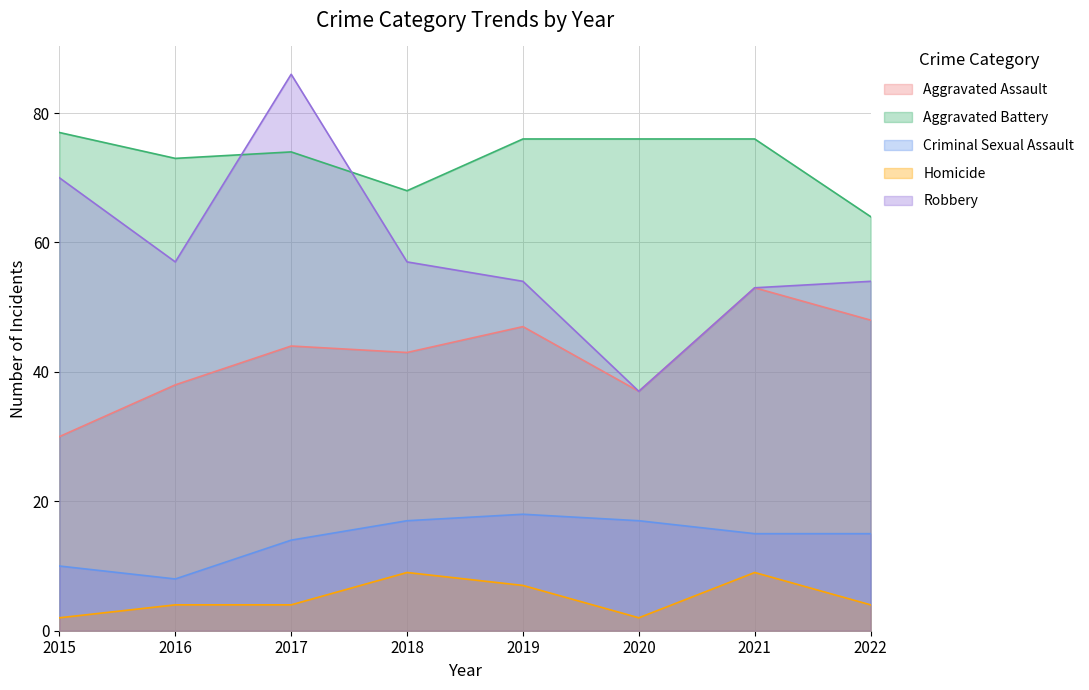

Reading left to right, list all the values displayed in this chart.

Aggravated Assault: 2015=30	2016=38	2017=44	2018=43	2019=47	2020=37	2021=53	2022=48
Aggravated Battery: 2015=77	2016=73	2017=74	2018=68	2019=76	2020=76	2021=76	2022=64
Criminal Sexual Assault: 2015=10	2016=8	2017=14	2018=17	2019=18	2020=17	2021=15	2022=15
Homicide: 2015=2	2016=4	2017=4	2018=9	2019=7	2020=2	2021=9	2022=4
Robbery: 2015=70	2016=57	2017=86	2018=57	2019=54	2020=37	2021=53	2022=54